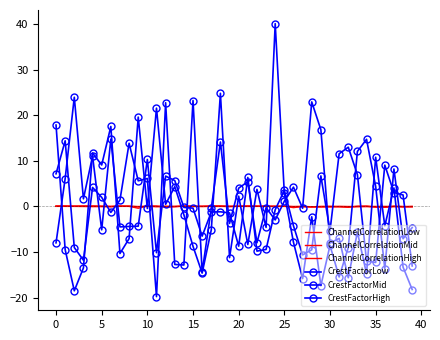

Where does the CrestFactorHigh series first go above -2?

−5